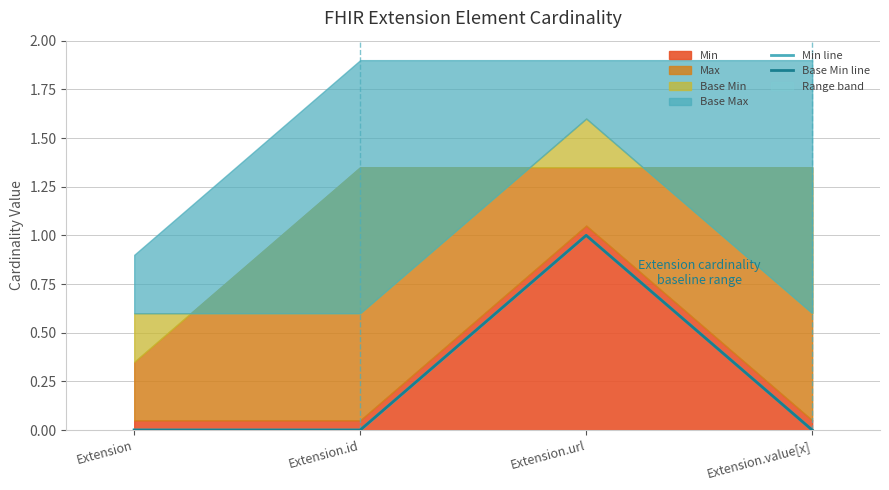

What is the sum of all Min line values?

1